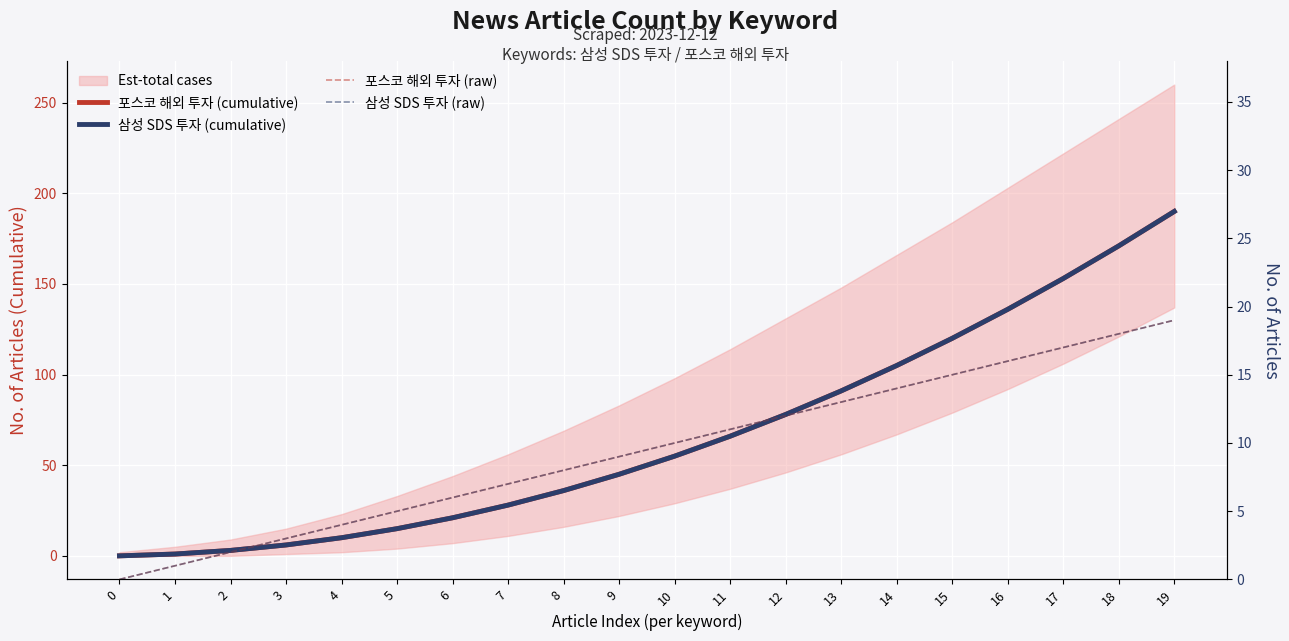

What is the value of the 삼성 SDS 투자 (raw) point at the 4th from the left?

3